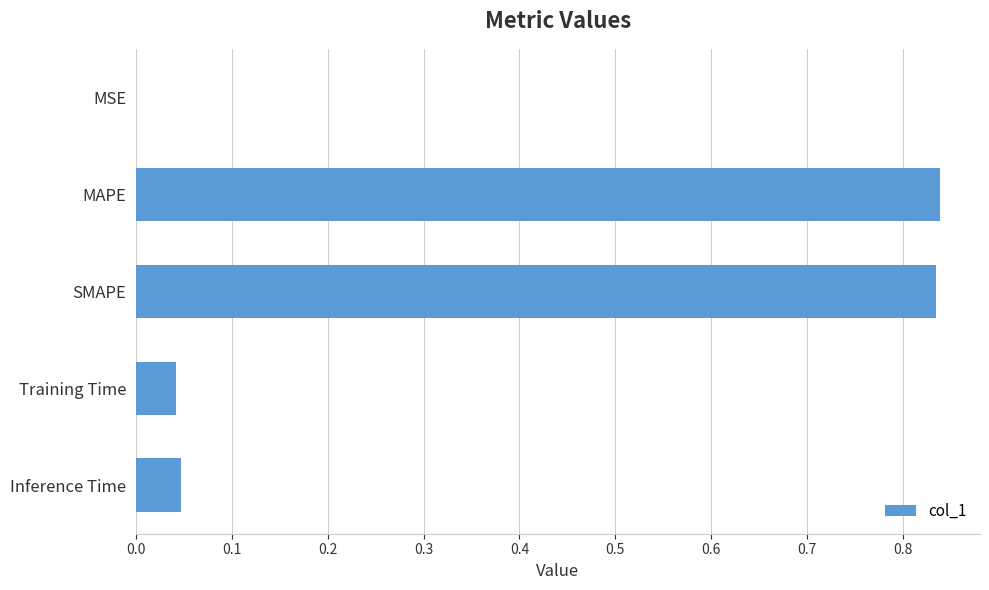

Does the chart contain stacked bars?

No